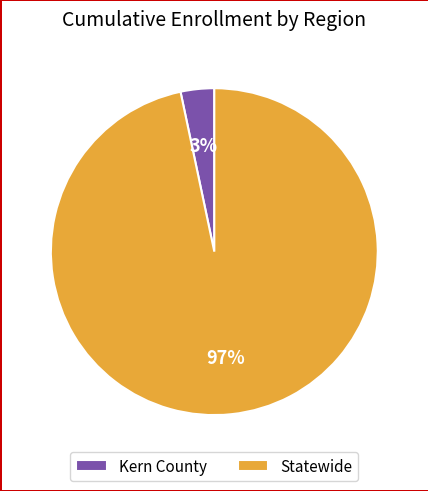

Is the sum of Kern County and Statewide greater than half?

Yes